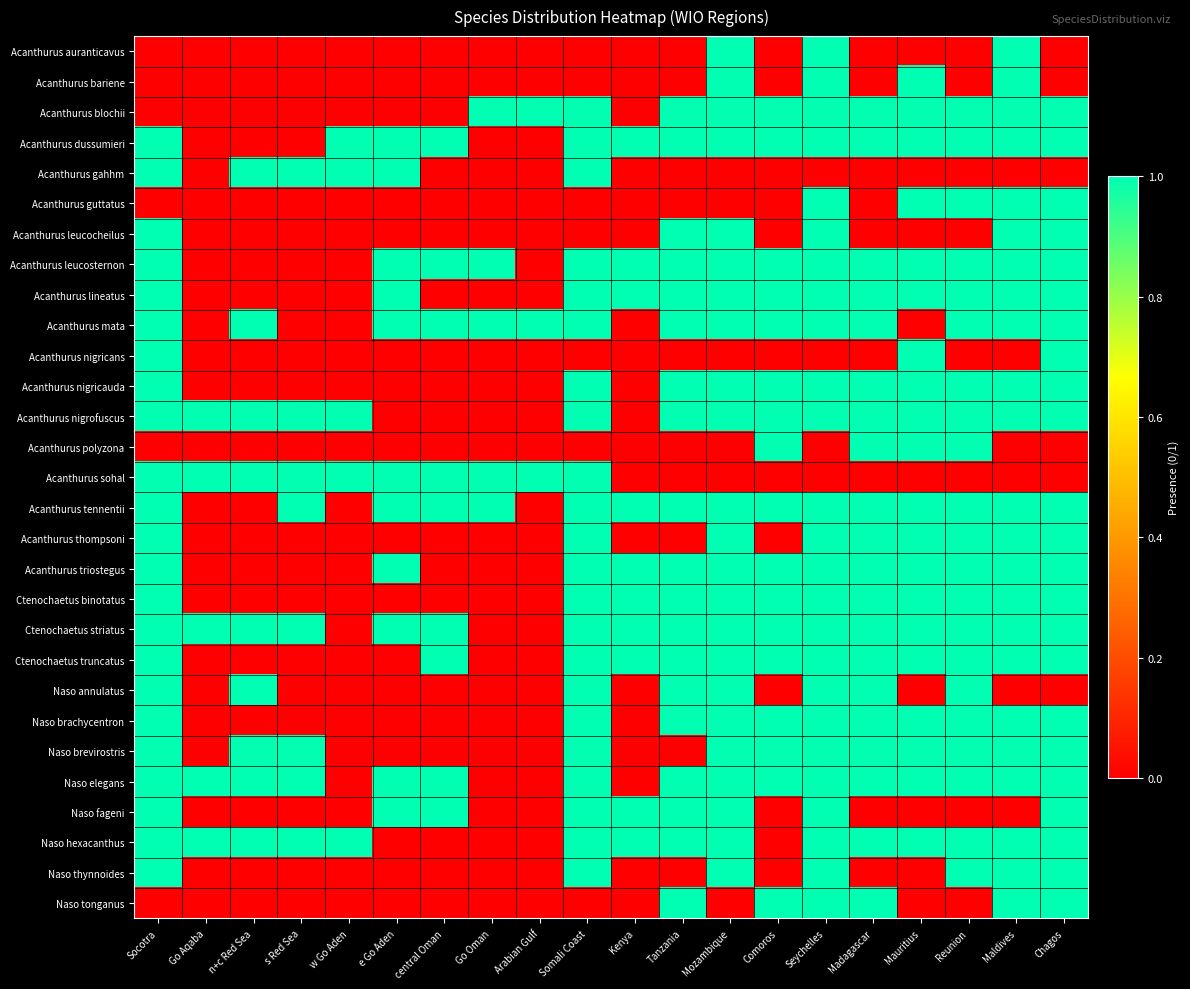

What is the difference between the highest and lowest values at w Go Aden?

1